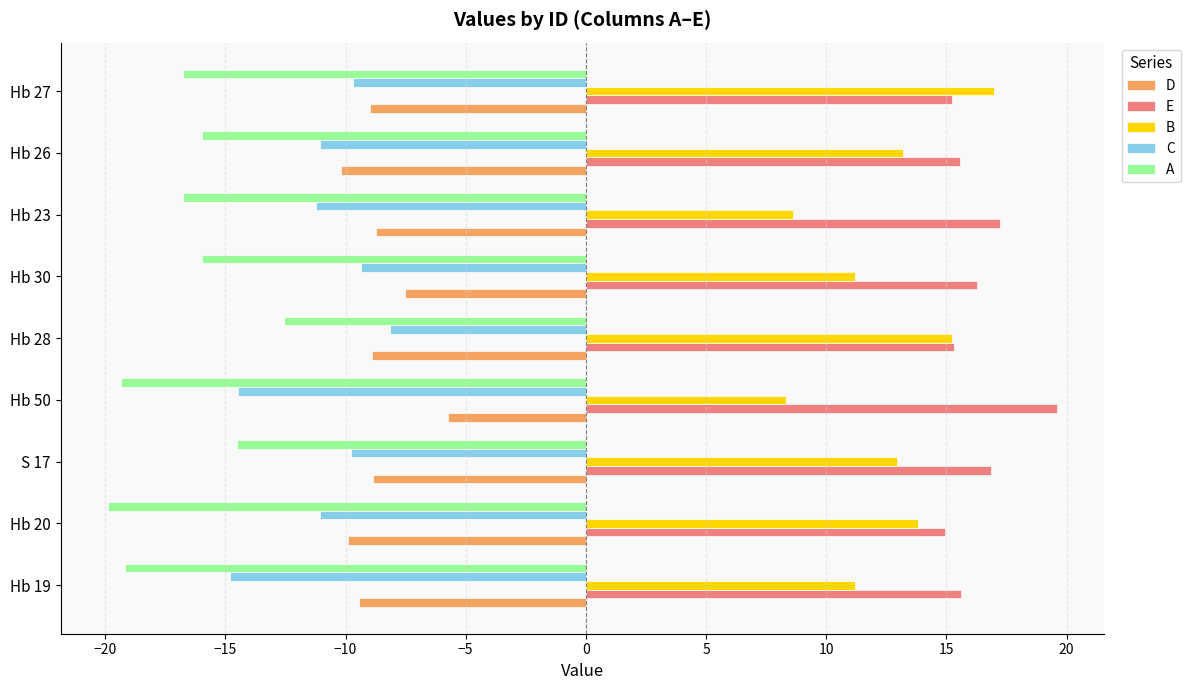

Rank the series by their maximum value, from lowest to highest.

A, C, D, B, E